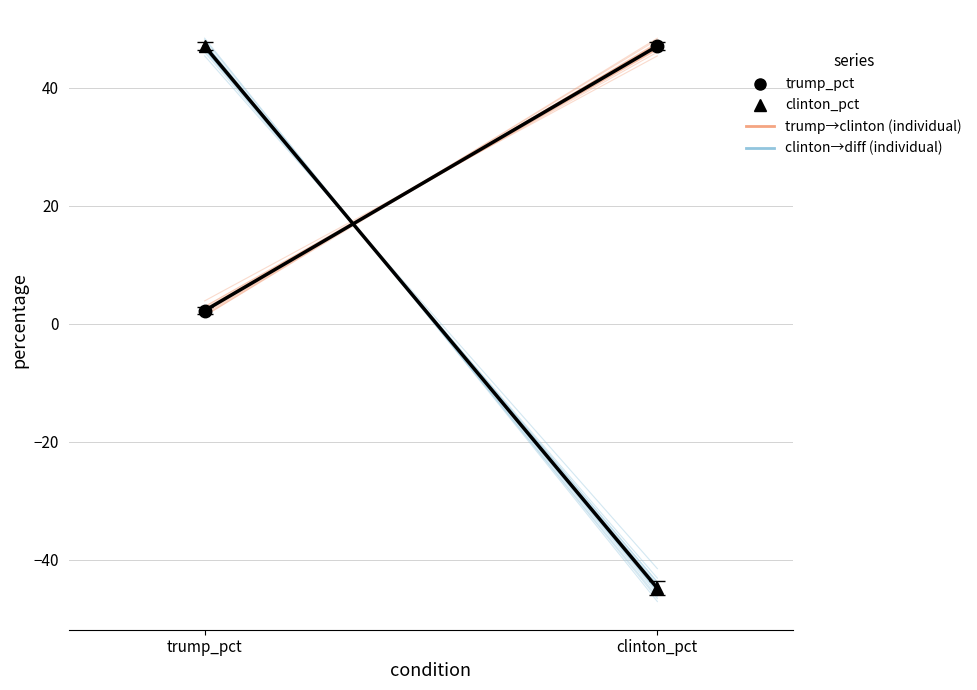

The value of mean: clinton→diff at clinton_pct is -44.9. True or false?

True